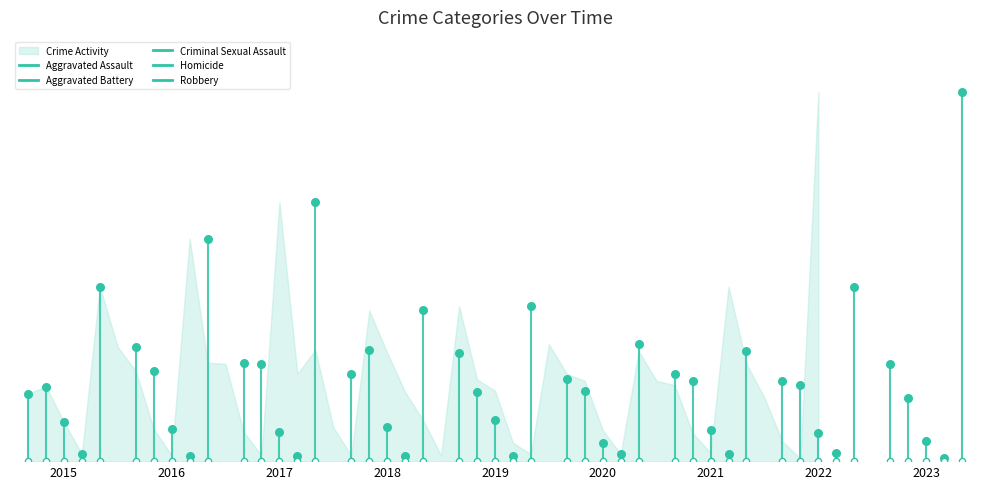

At which category is the sum across all series the highest?

2023